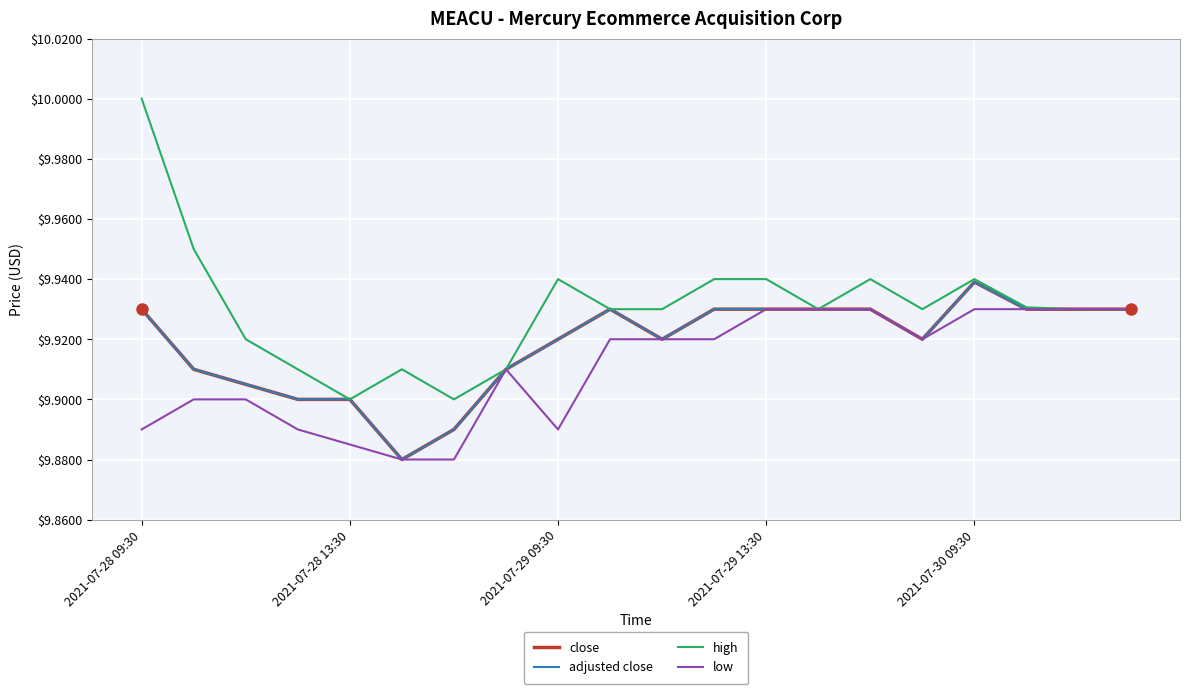

How many lines are shown in the chart?

4